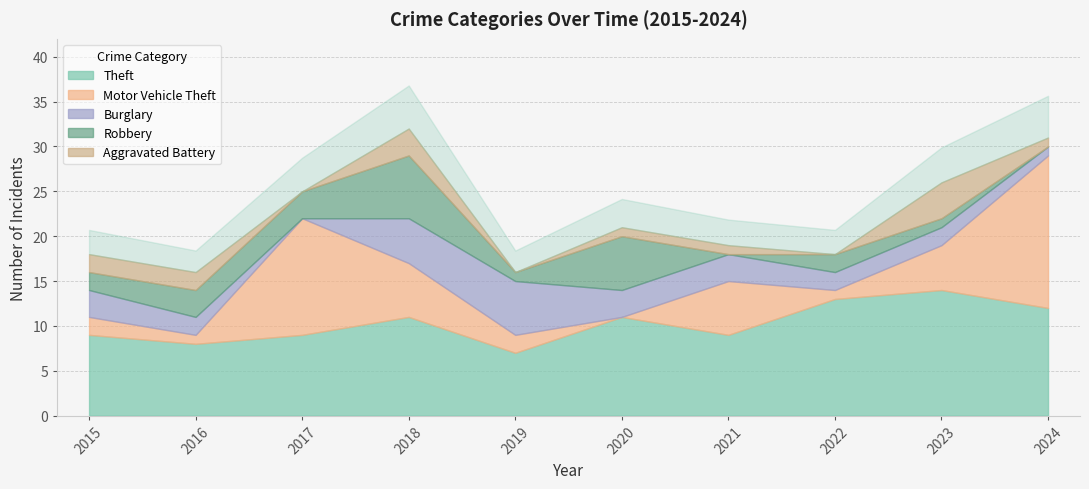

Which category has the lowest value in the Burglary series?

2017